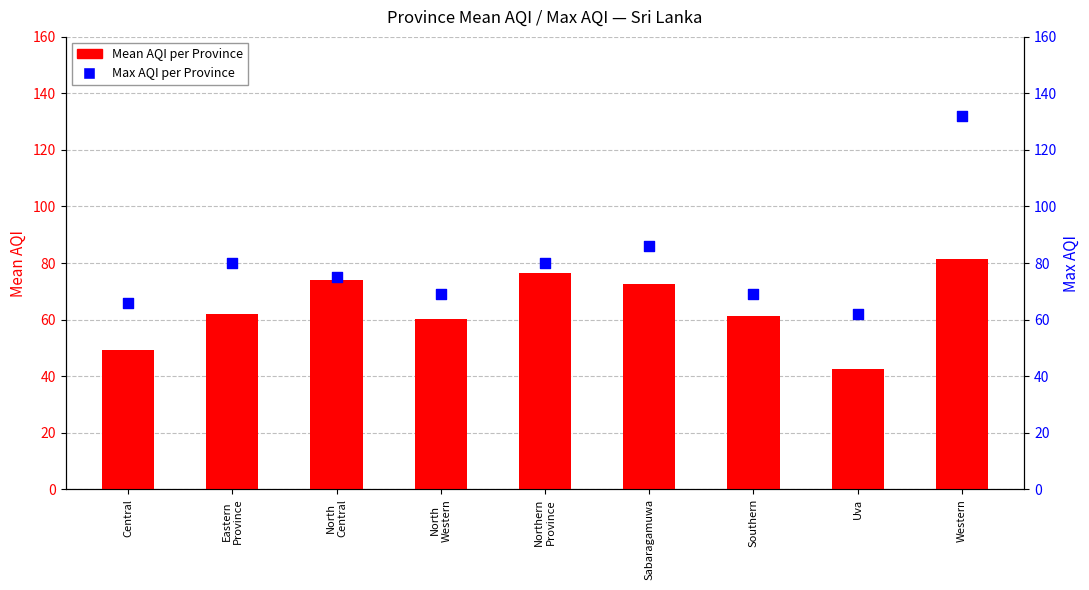

At how many categories does at least one series exceed 60?

9